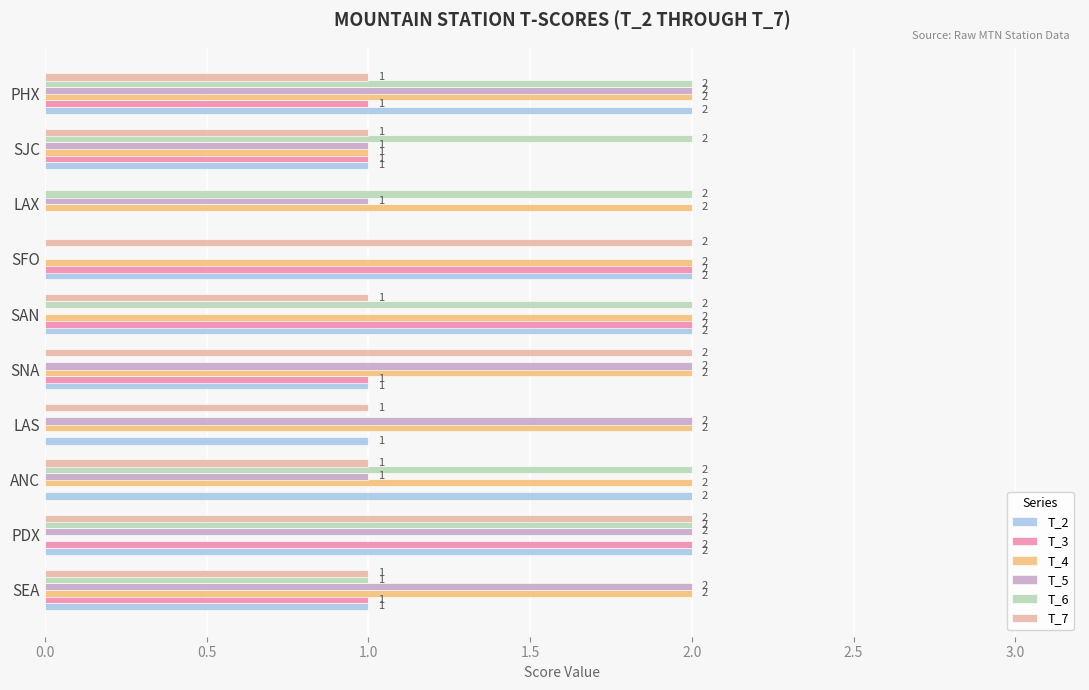

Where is T_6 nearest to the value 1?

SEA